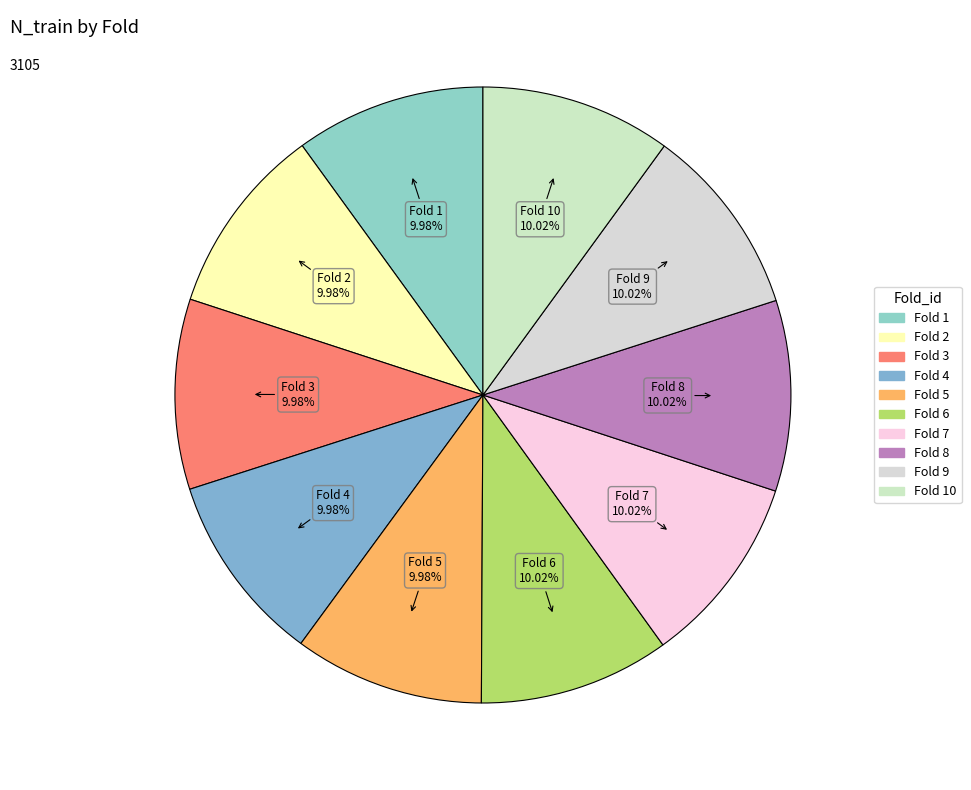

To the nearest percent, what is the average slice percentage?

10%